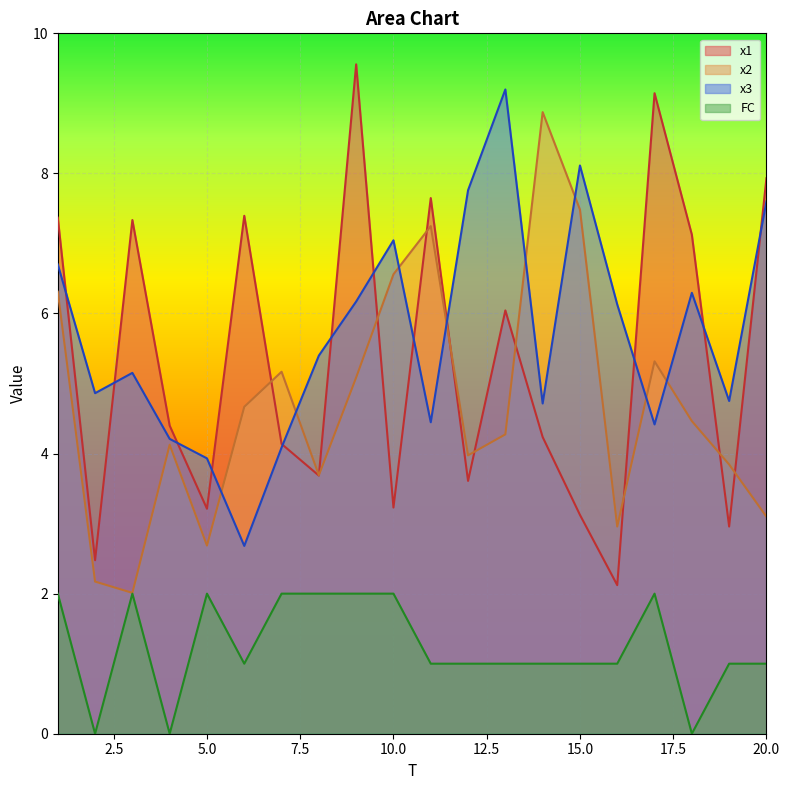

Is it true that x1 equals 3.0 at 19?

True